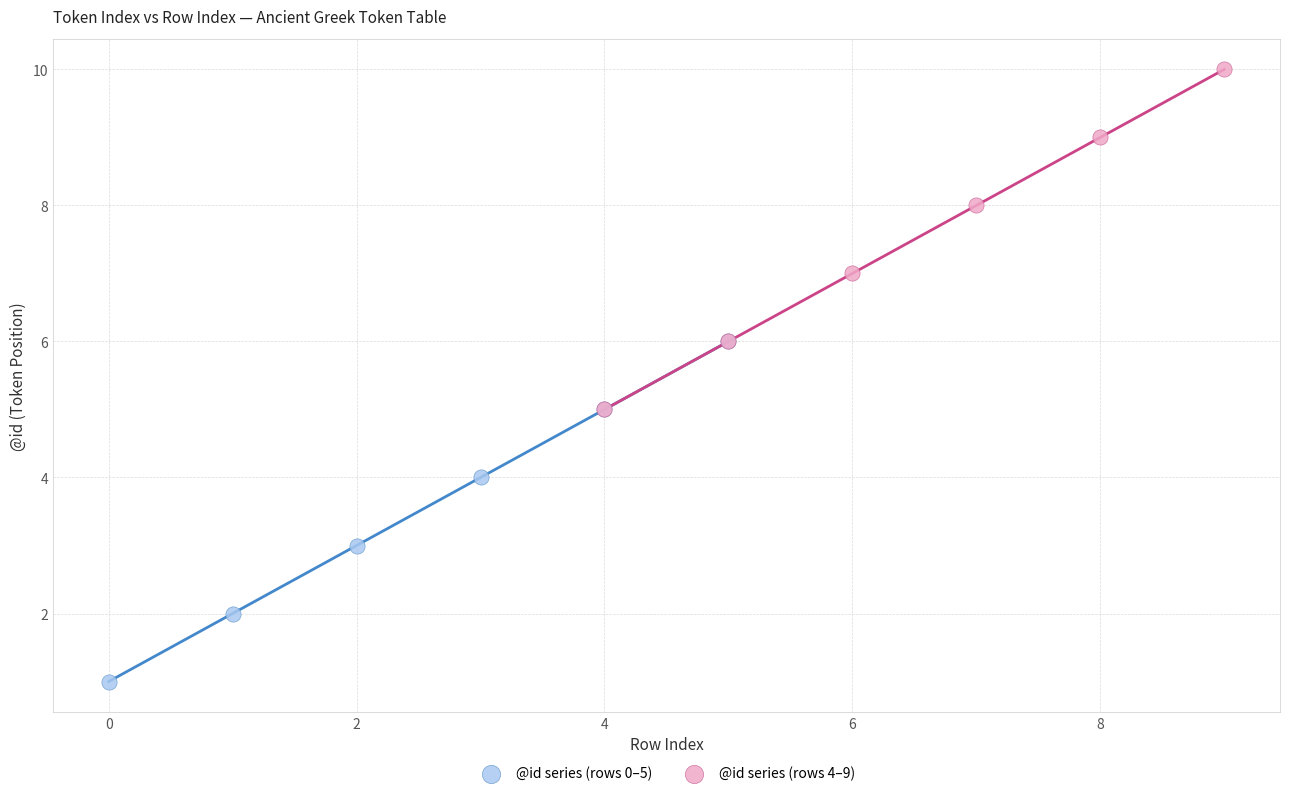

What are all the series names shown in the legend?

@id series (rows 0–5), @id series (rows 4–9)